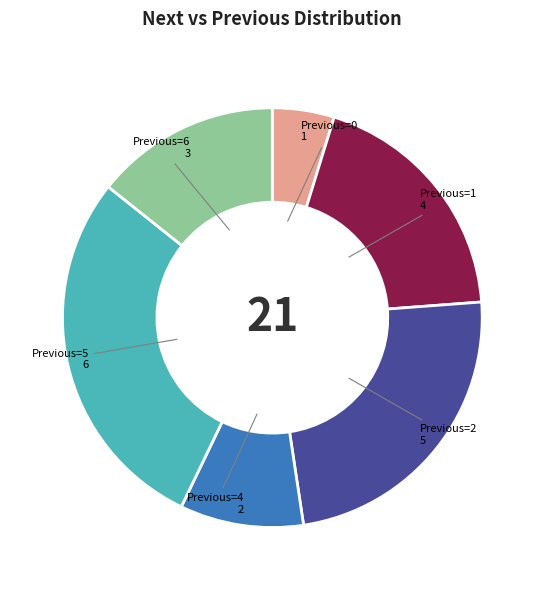

Do Previous=1 and Previous=2 together represent more than half of the pie?

No